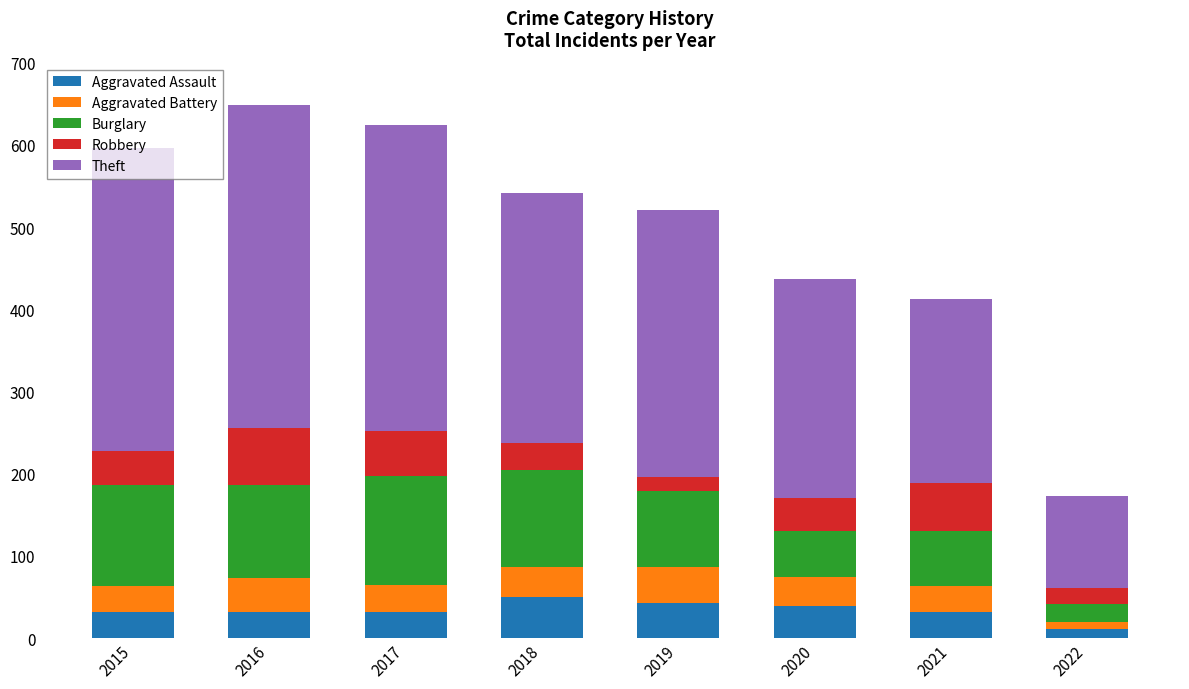

What is the total value across all series at 2018?

542